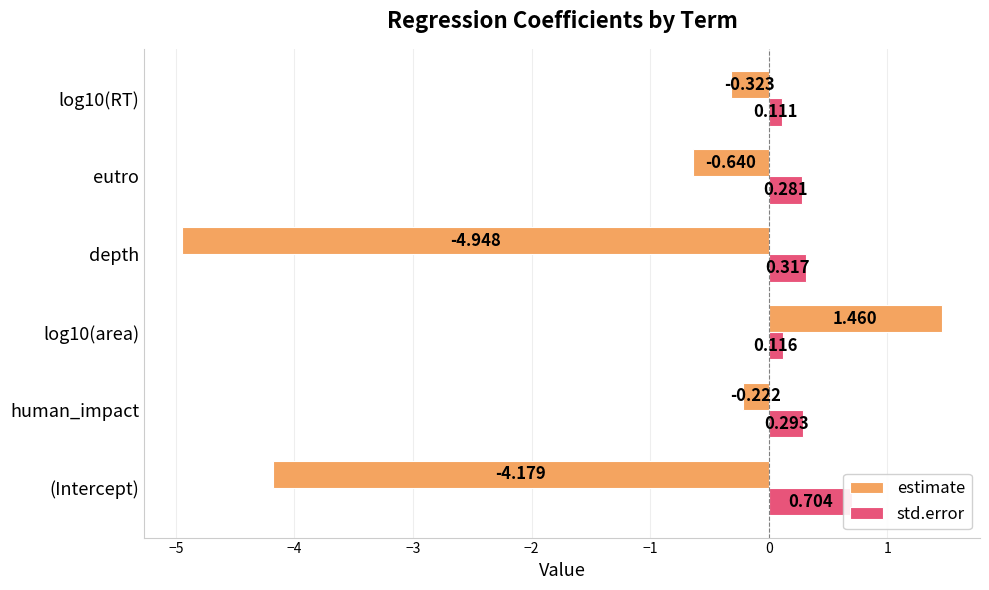

Does the chart contain stacked bars?

No